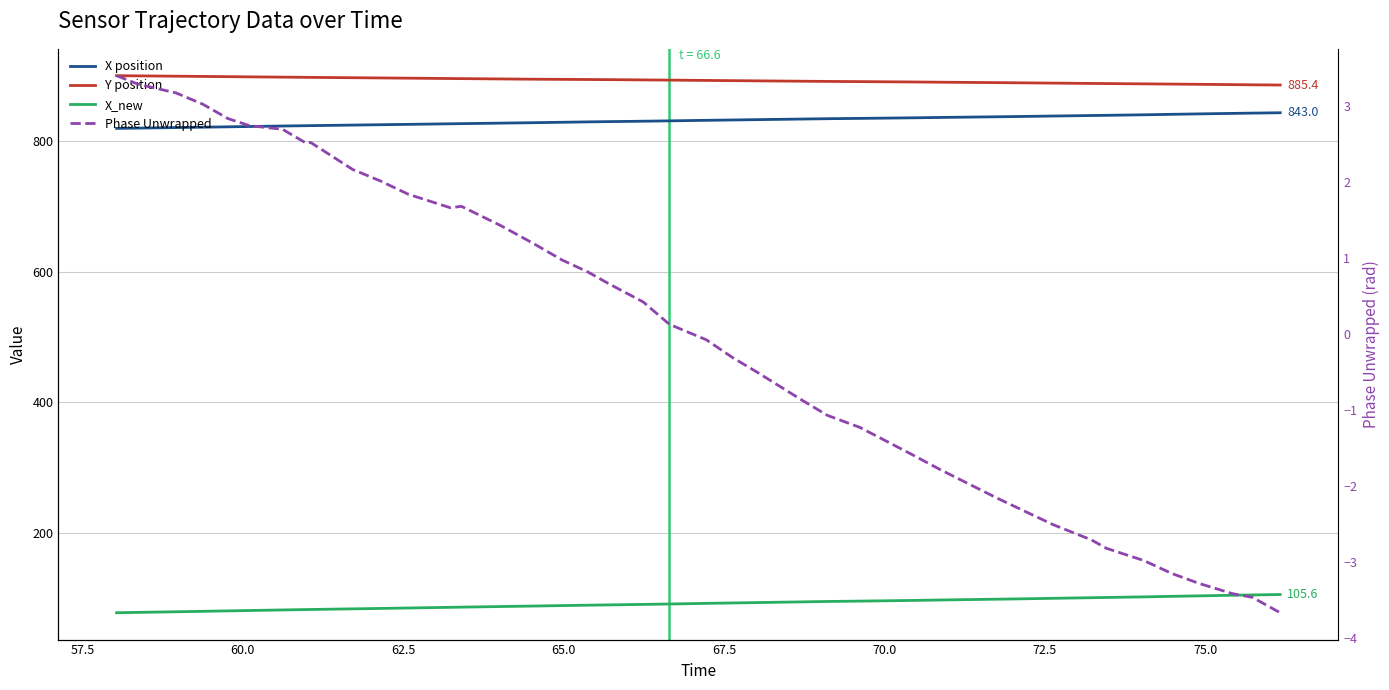

Which series has the largest range (max minus min)?

X_new